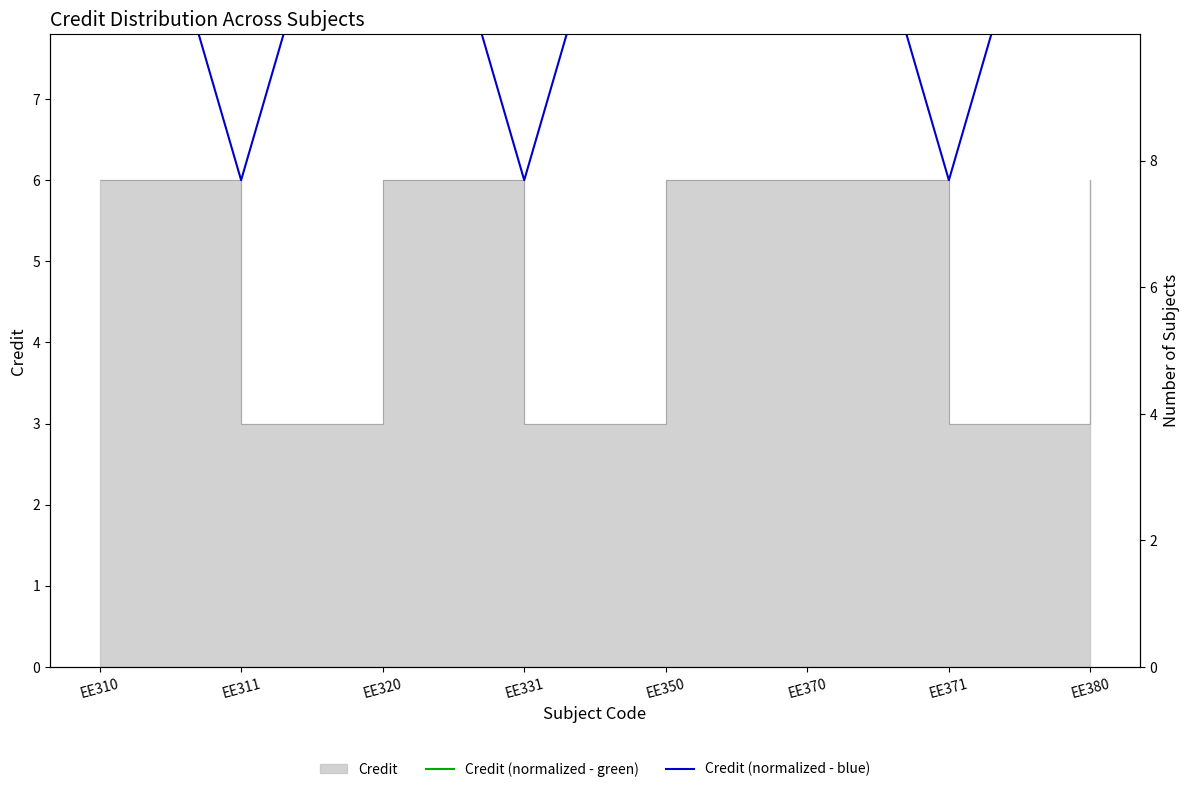

At EE310, list the series in order from largest to smallest.

Credit (normalized - green), Credit (normalized - blue)